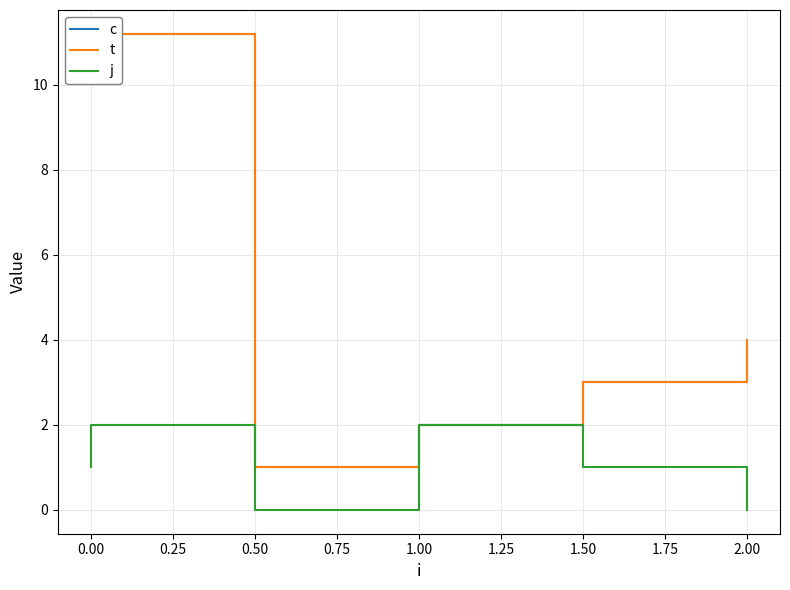

Where is the first local minimum for c?

1.00